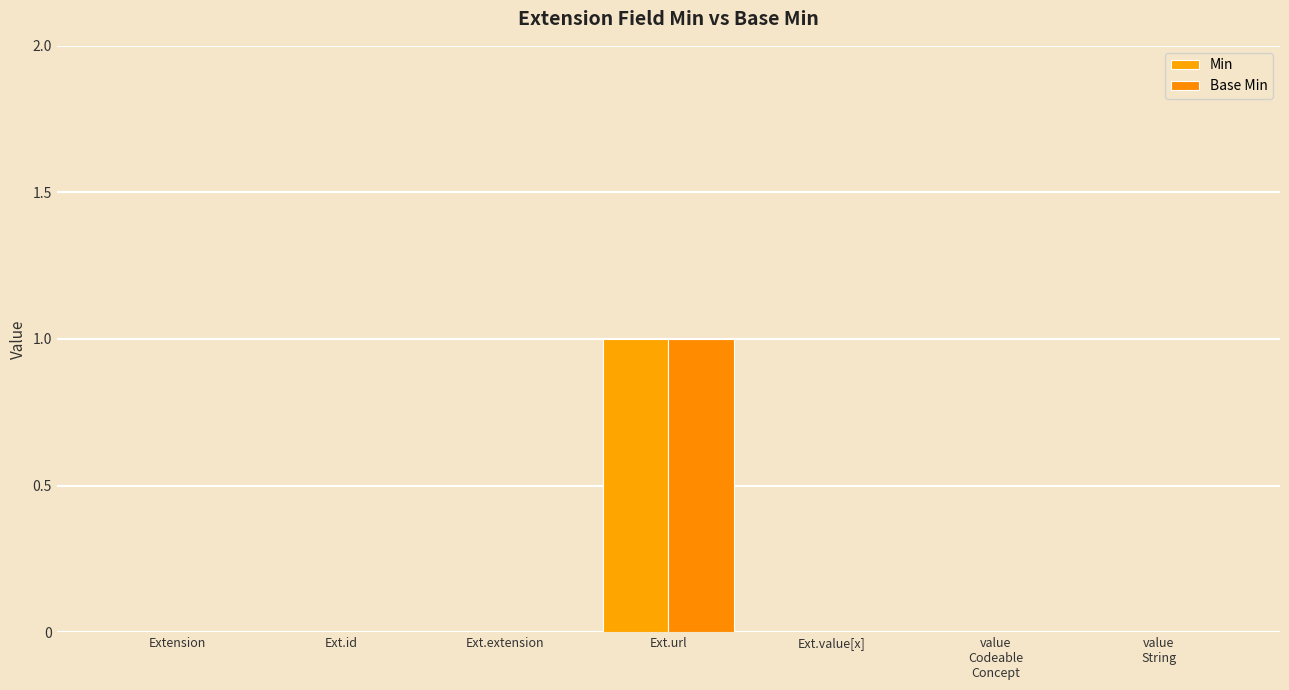

What are all the series names shown in the legend?

Min, Base Min